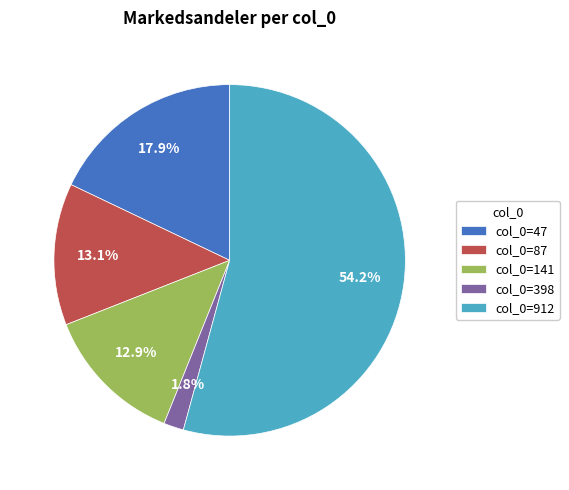

How many segments does this pie chart have?

5